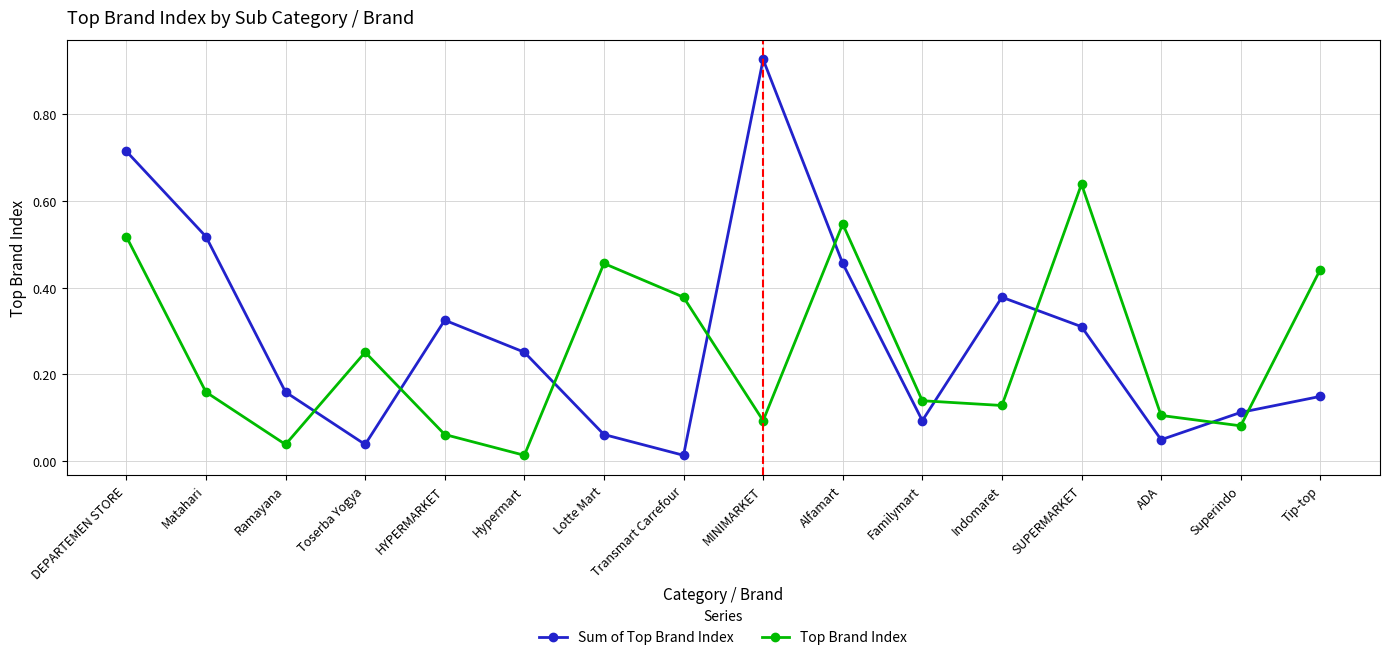

The value of Sum of Top Brand Index at Alfamart is 0.7. True or false?

False